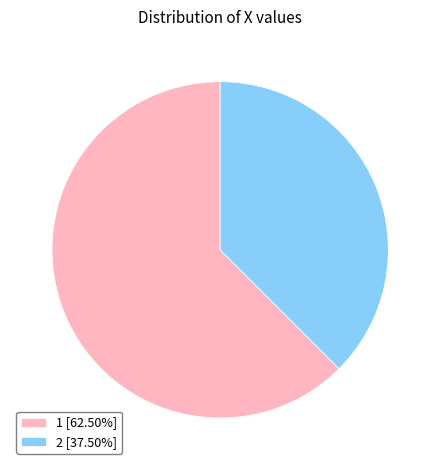

Do 1 [62.50%] and 2 [37.50%] together represent more than half of the pie?

Yes